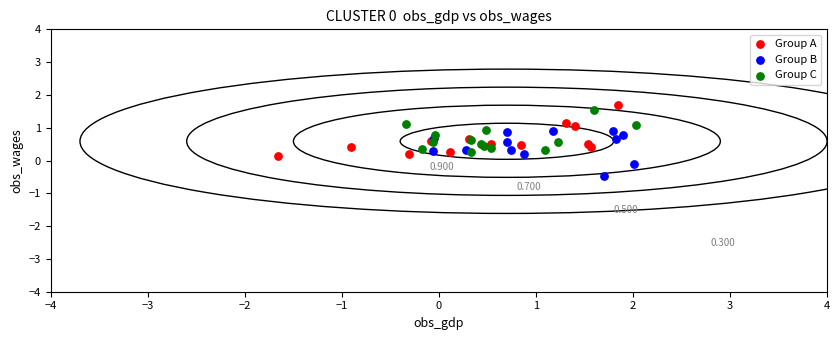

Which series reaches the minimum Y coordinate?

Group B